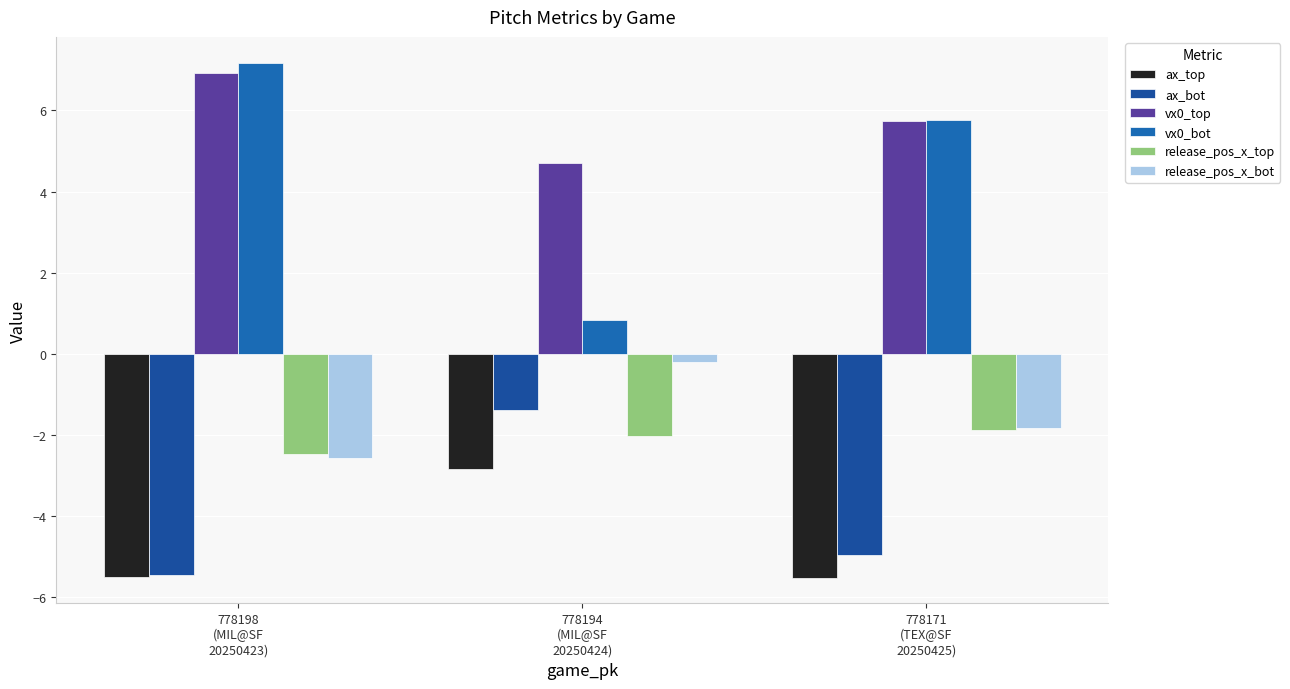

What is the total value across all series at 778171
(TEX@SF
20250425)?

-2.7